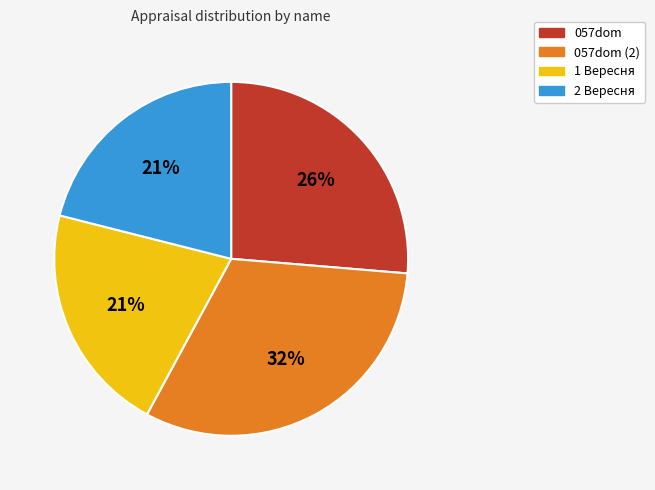

Is there a majority slice in this chart?

No